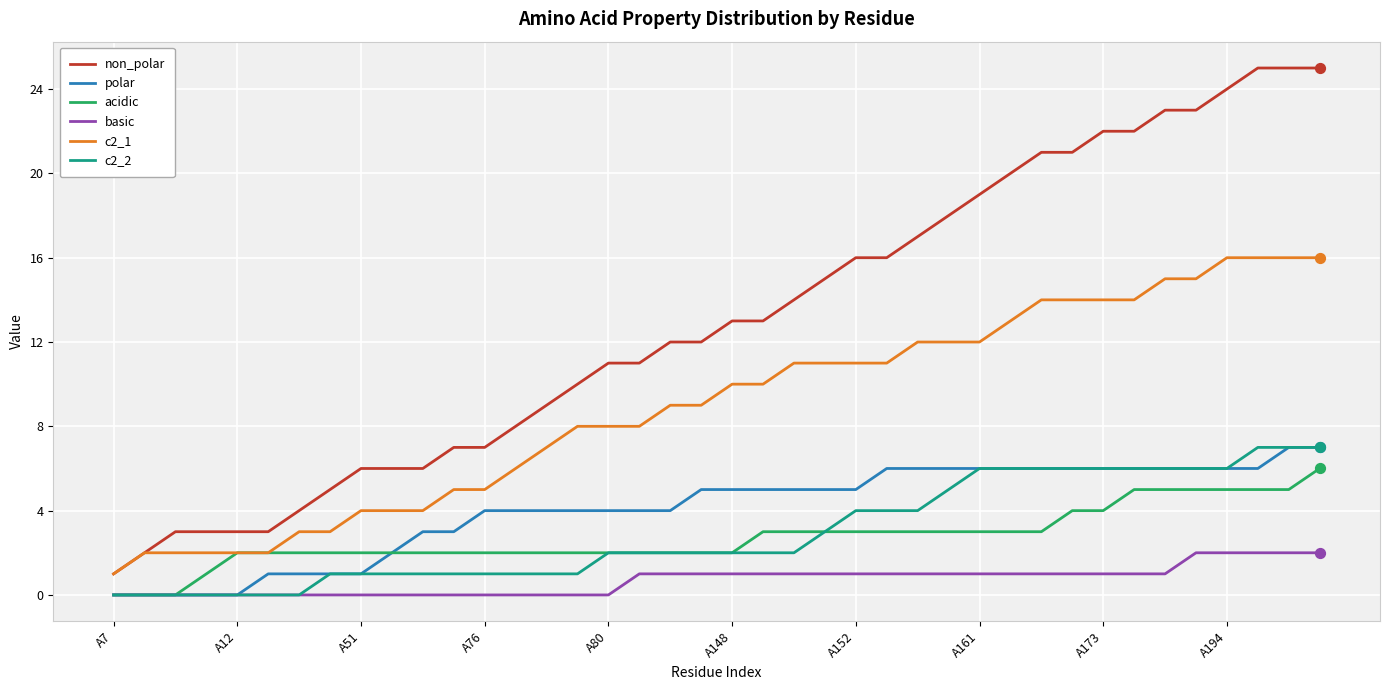

Which series has the widest spread of values?

non_polar